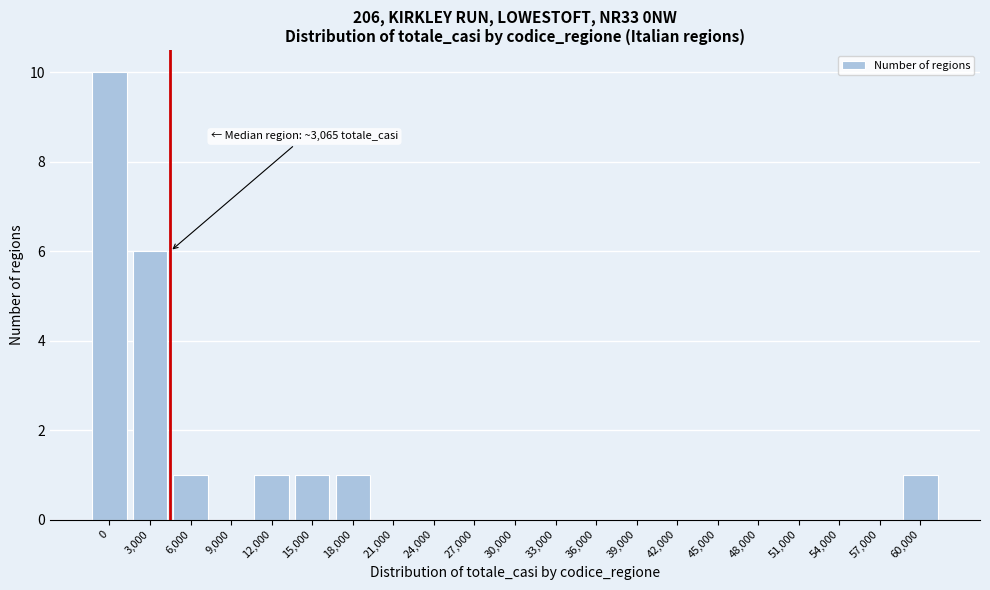

Reading right to left, extract all data points from this chart.

60,000=1	57,000=0	54,000=0	51,000=0	48,000=0	45,000=0	42,000=0	39,000=0	36,000=0	33,000=0	30,000=0	27,000=0	24,000=0	21,000=0	18,000=1	15,000=1	12,000=1	9,000=0	6,000=1	3,000=6	0=10